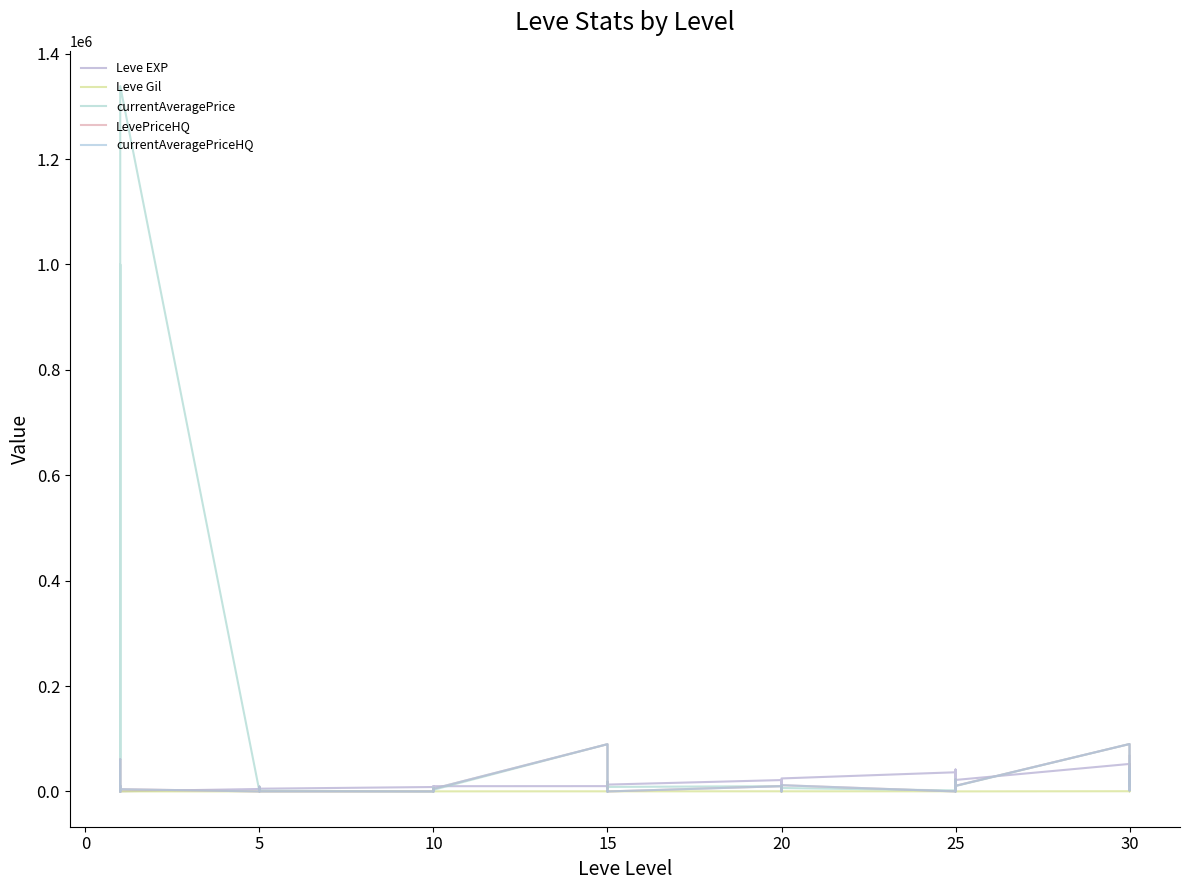

What is the highest value of the Leve Gil series?

562